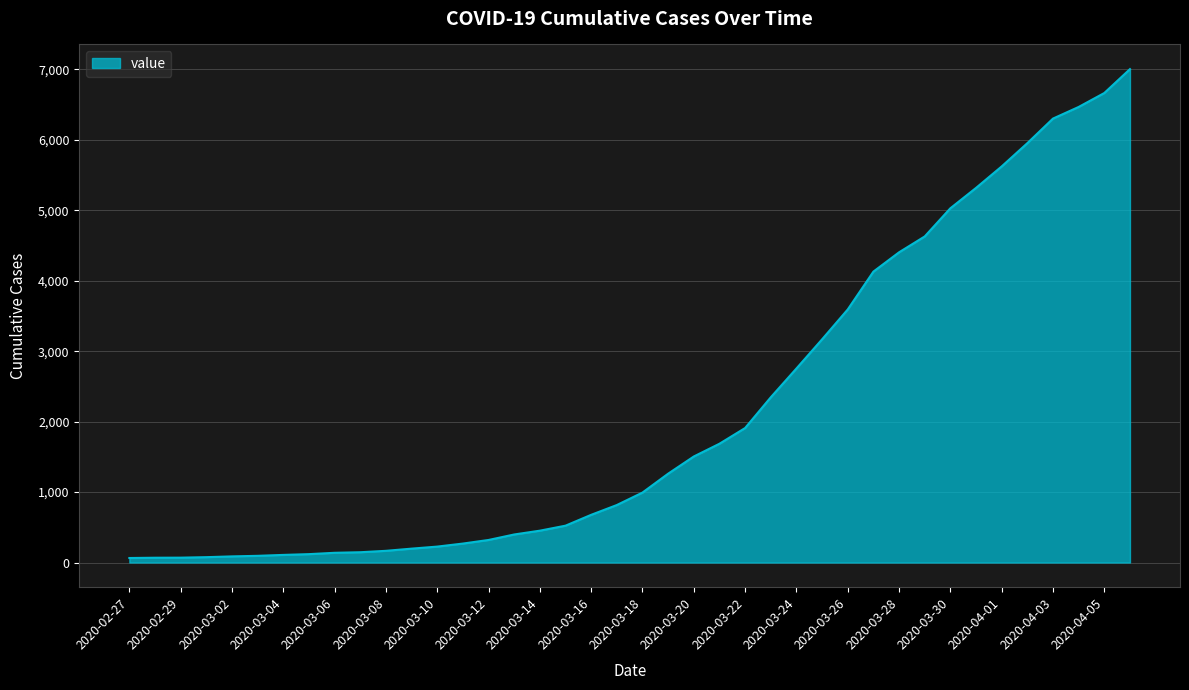

What is the maximum value shown in the chart?

7003